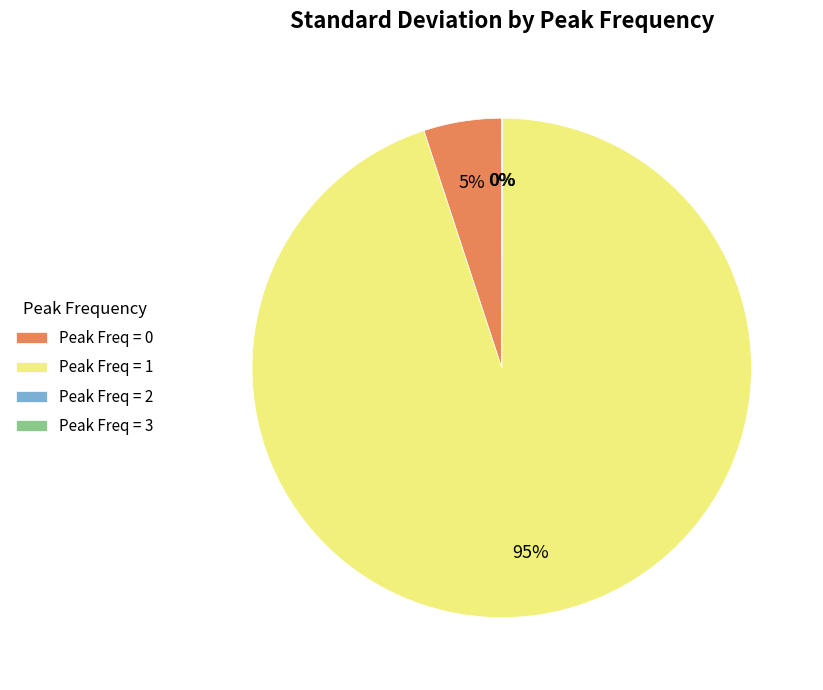

Is there any slice that represents more than half of the pie?

Yes